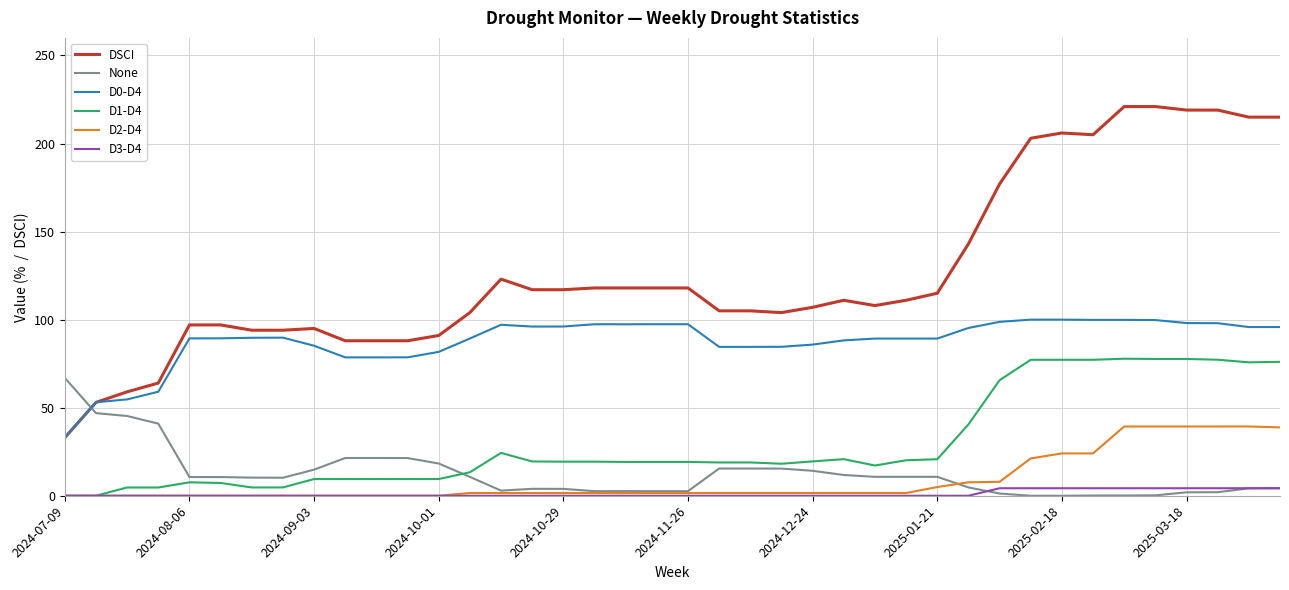

True or false: D0-D4 and D1-D4 intersect in this chart.

False